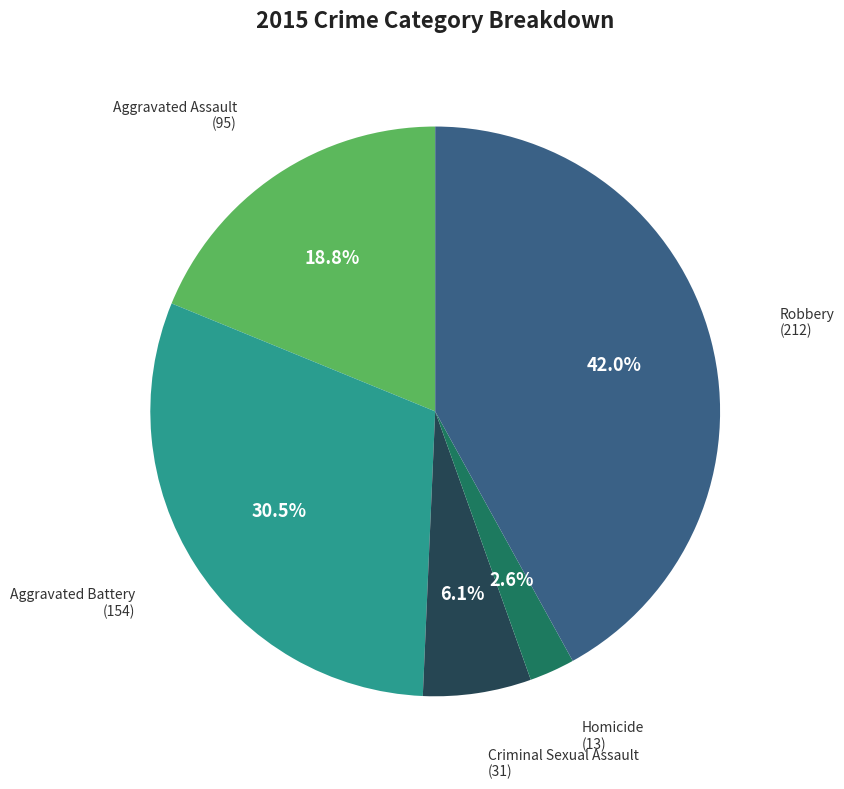

Does any single category account for the majority?

No